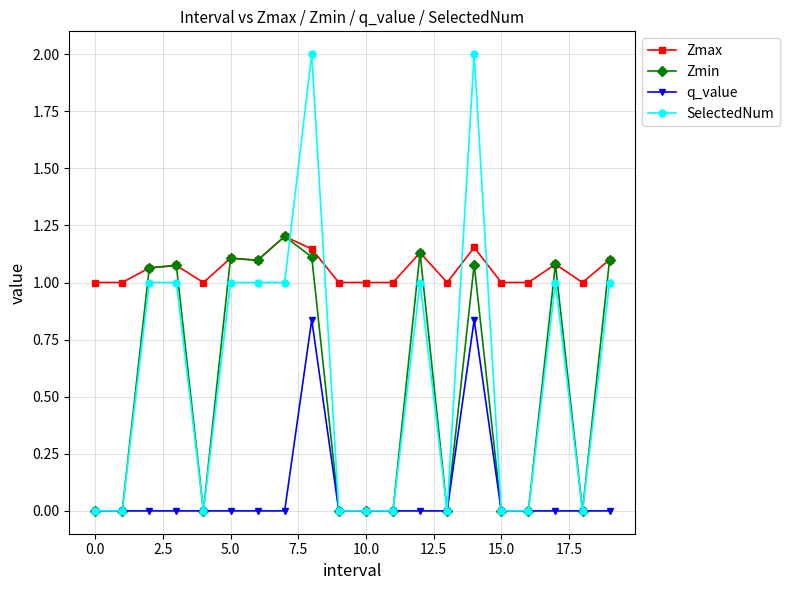

What are all the series names shown in the legend?

Zmax, Zmin, q_value, SelectedNum